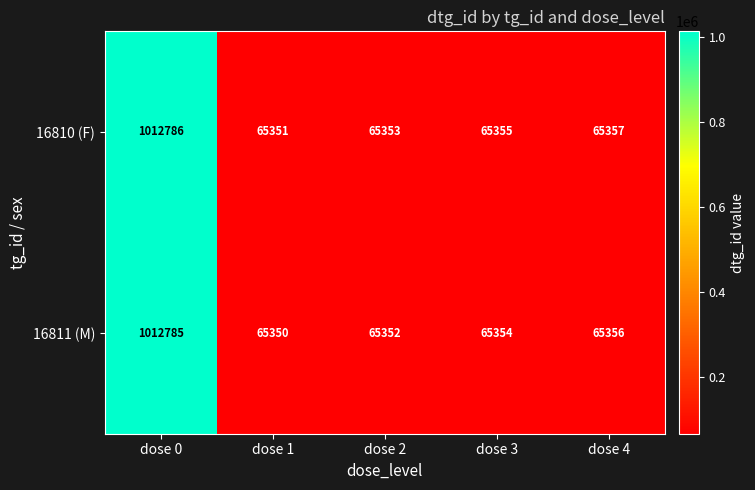

At which category does the chart reach its peak across all series?

dose 0